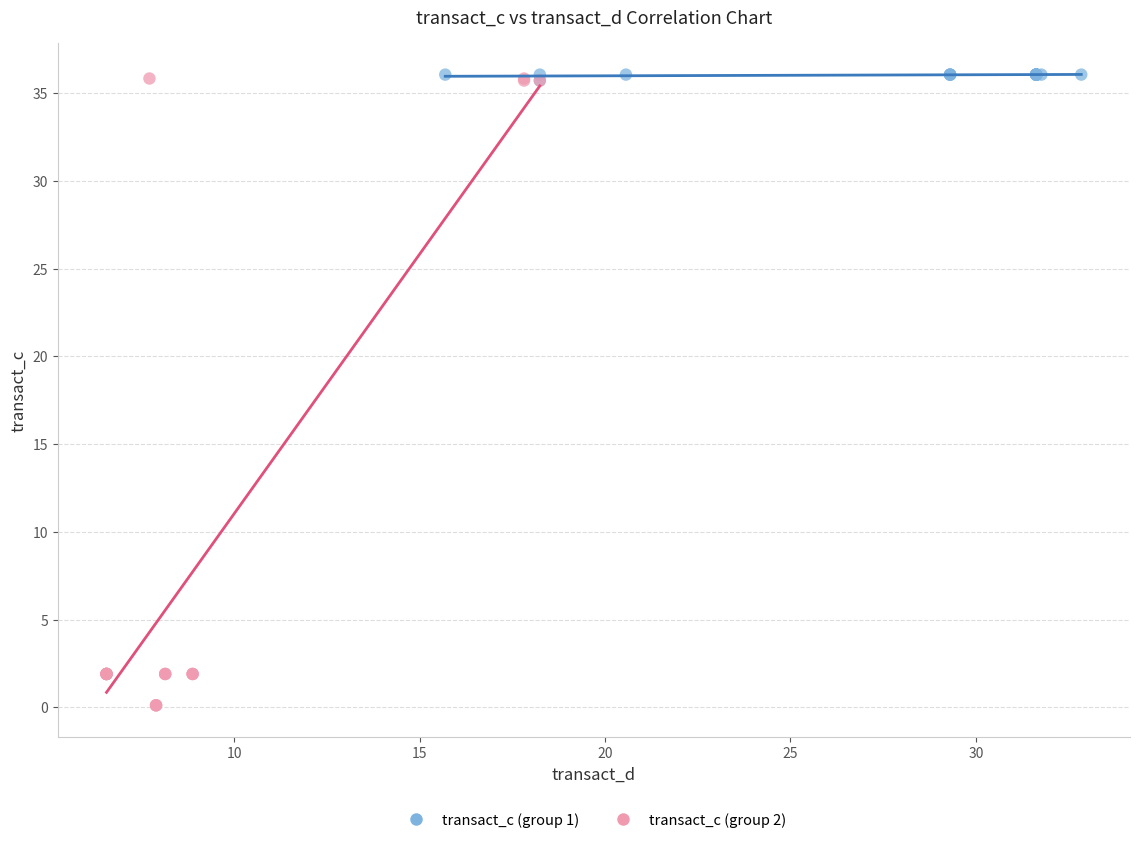

Which series has the widest spread of Y values?

transact_c (group 2)